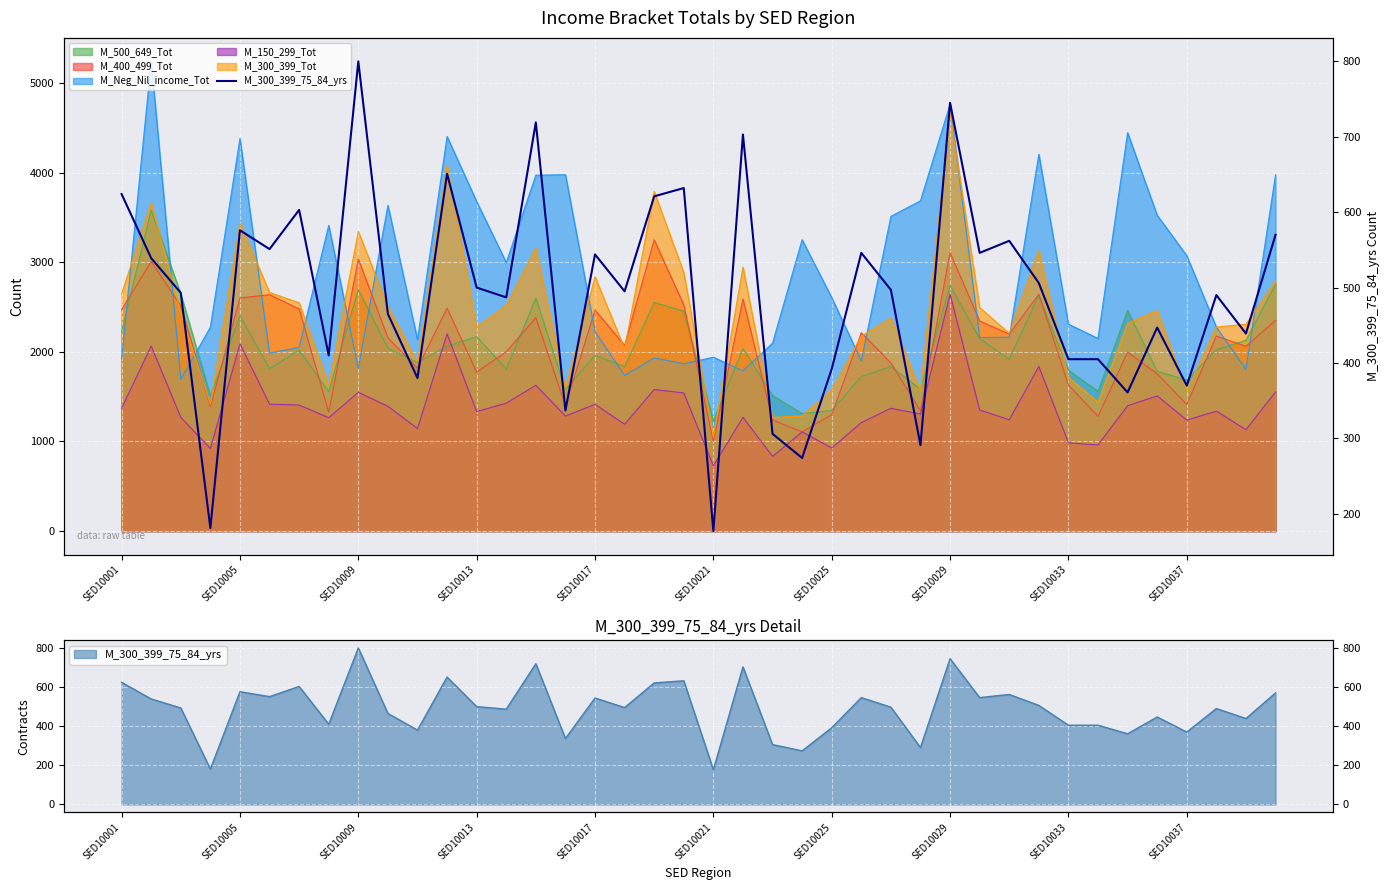

What position from the right is SED10029?

12